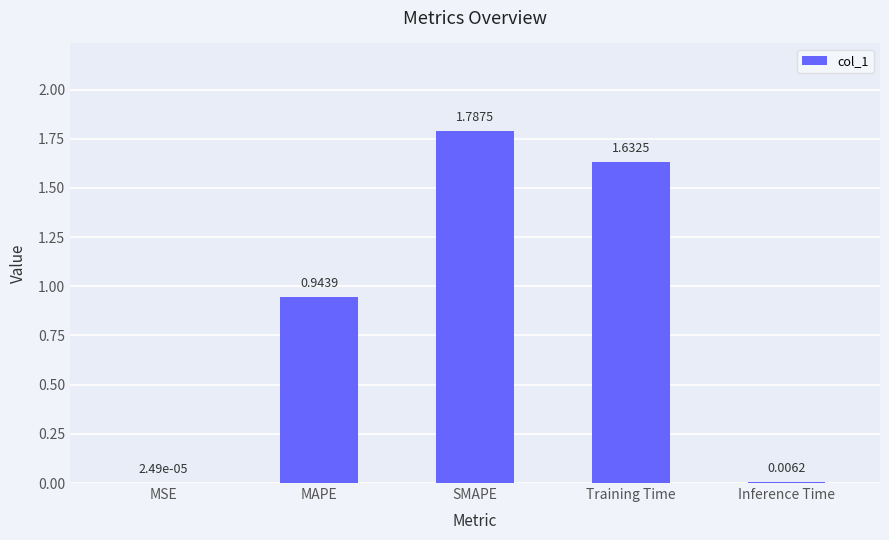

What is the difference between the values at Training Time and MAPE?

0.7